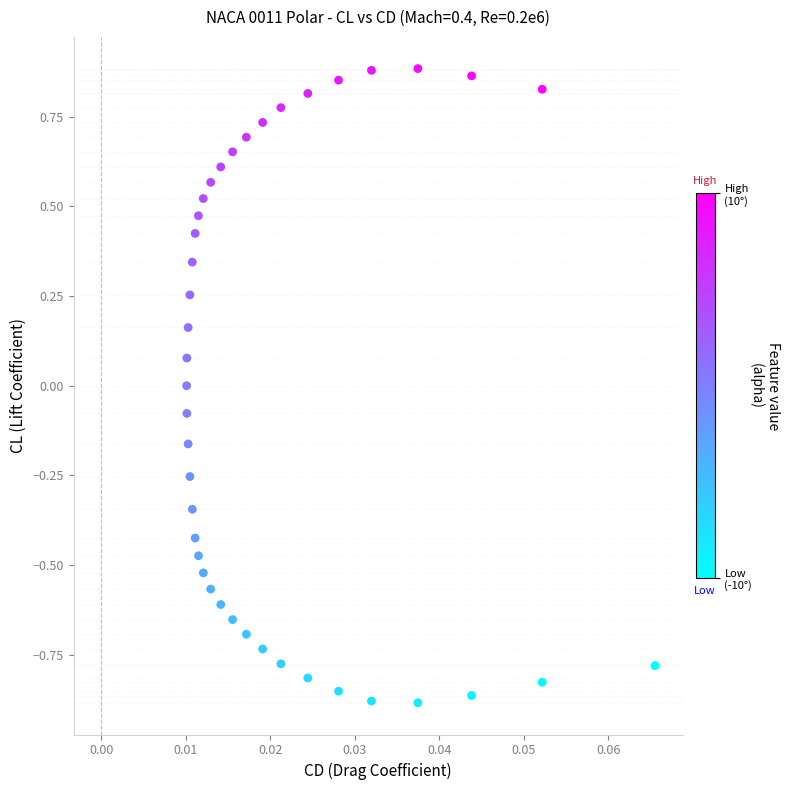

What is the range of Y values (max minus min)?

1.8